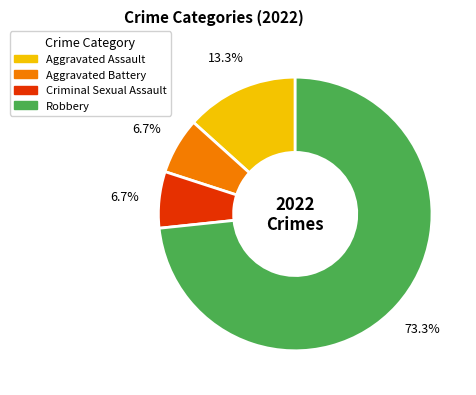

What percentage is NOT represented by Robbery?

26.7%